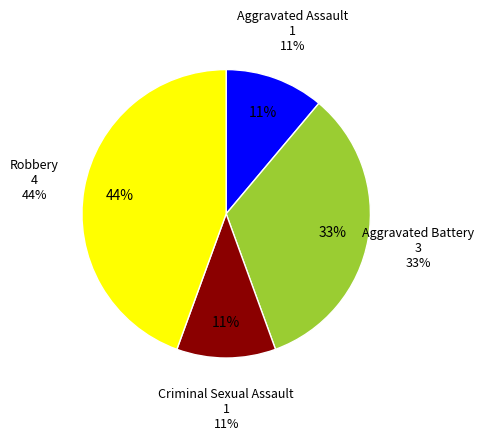

Count the number of slices in the pie.

4